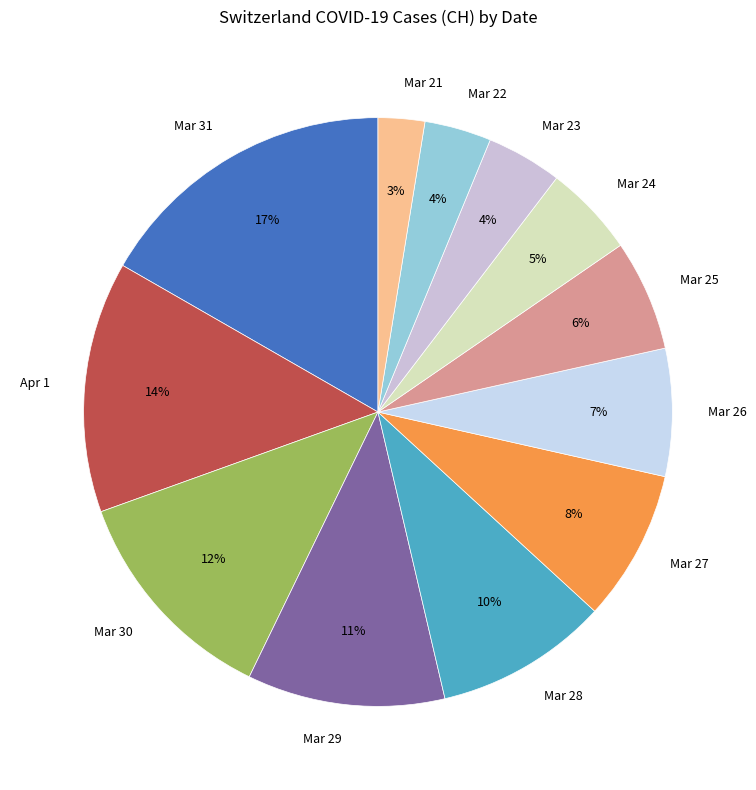

How many segments does this pie chart have?

12